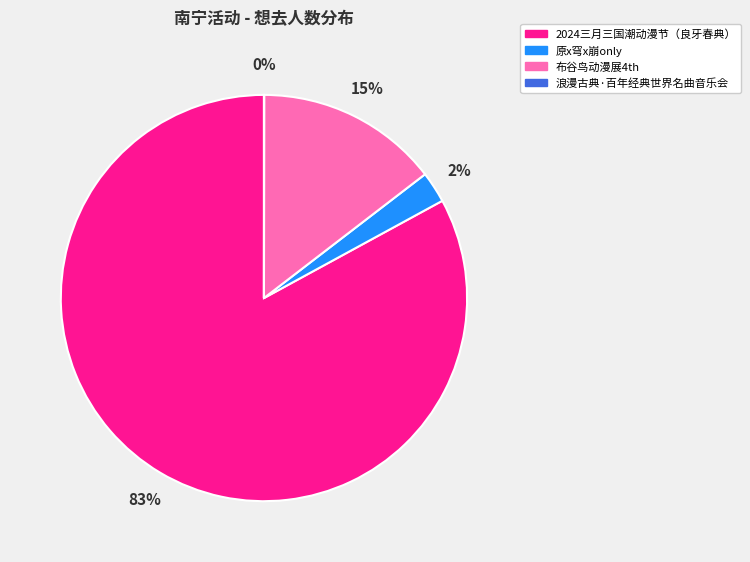

Is the sum of 原x穹x崩only and 2024三月三国潮动漫节（良牙春典） greater than half?

Yes